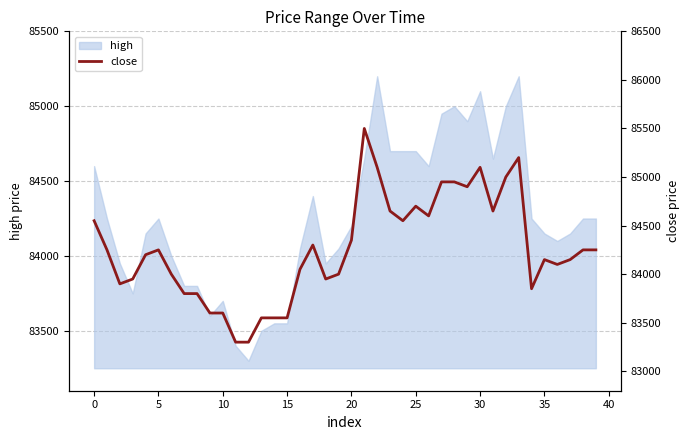

How many lines are shown in the chart?

1